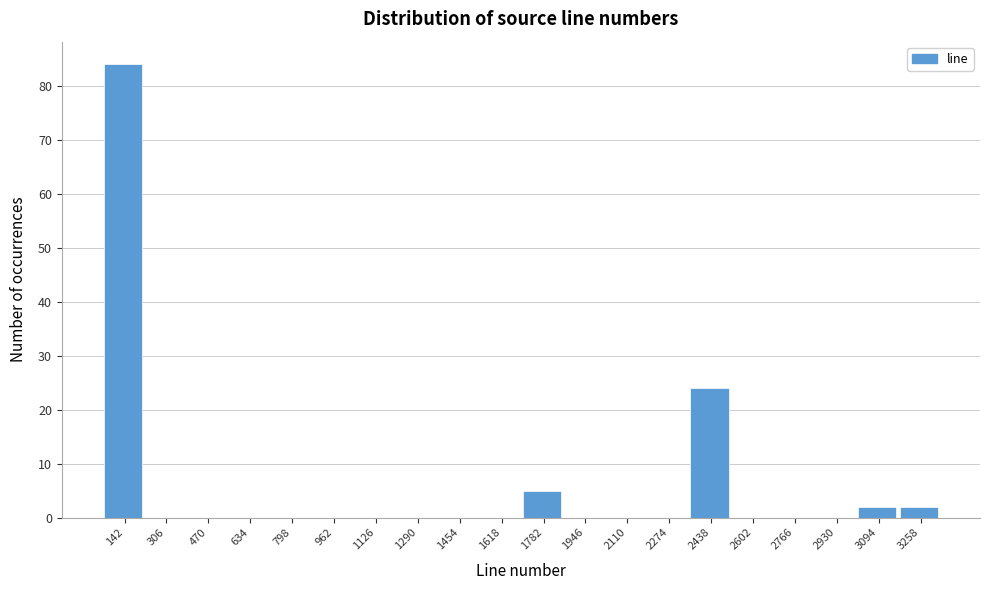

Reading left to right, transcribe all the data shown in this chart.

142=84	306=0	470=0	634=0	798=0	962=0	1126=0	1290=0	1454=0	1618=0	1782=5	1946=0	2110=0	2274=0	2438=24	2602=0	2766=0	2930=0	3094=2	3258=2